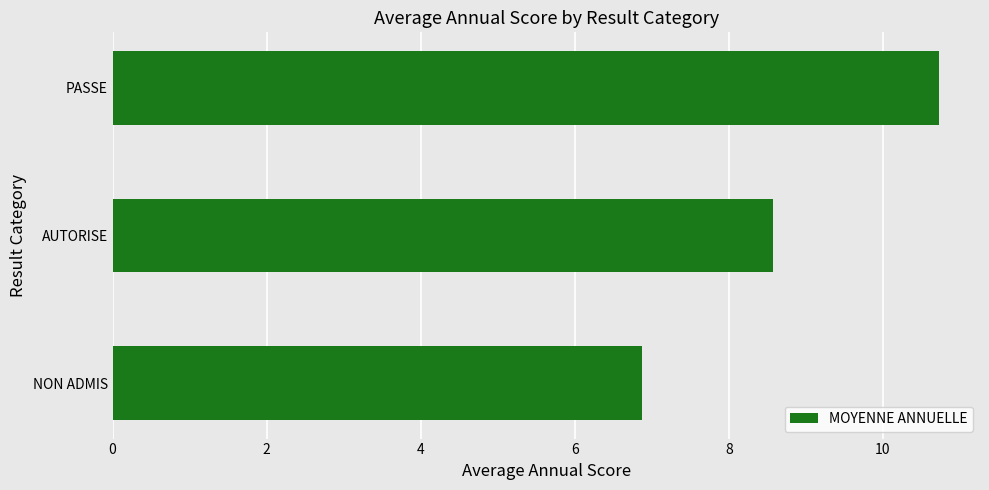

Count the number of data series in this chart.

1